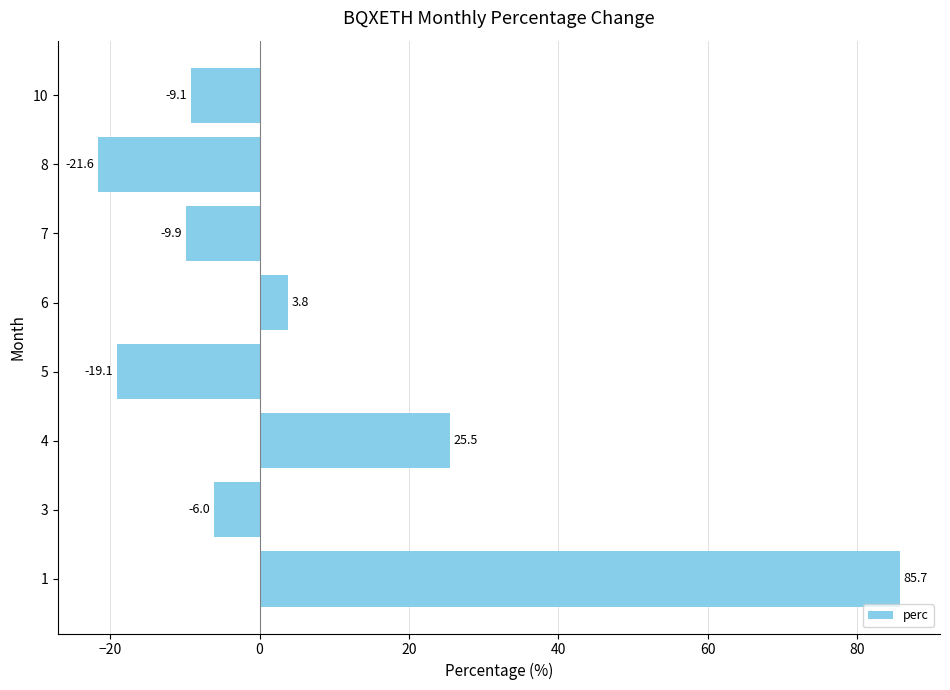

How many values are below zero?

5